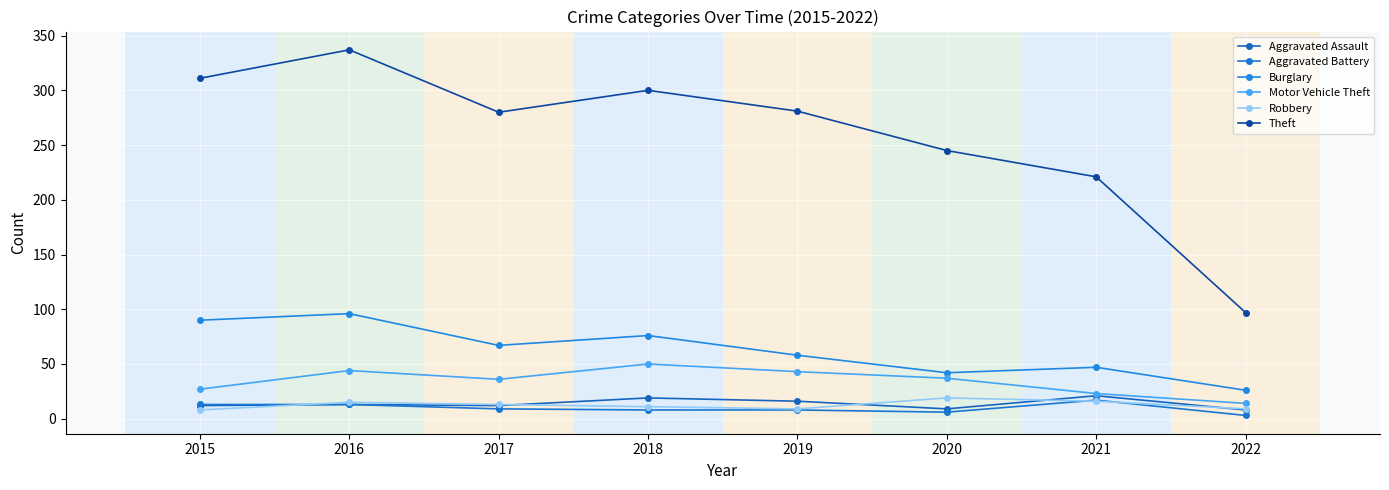

The Theft series shows 534 at 2018. True or false?

False